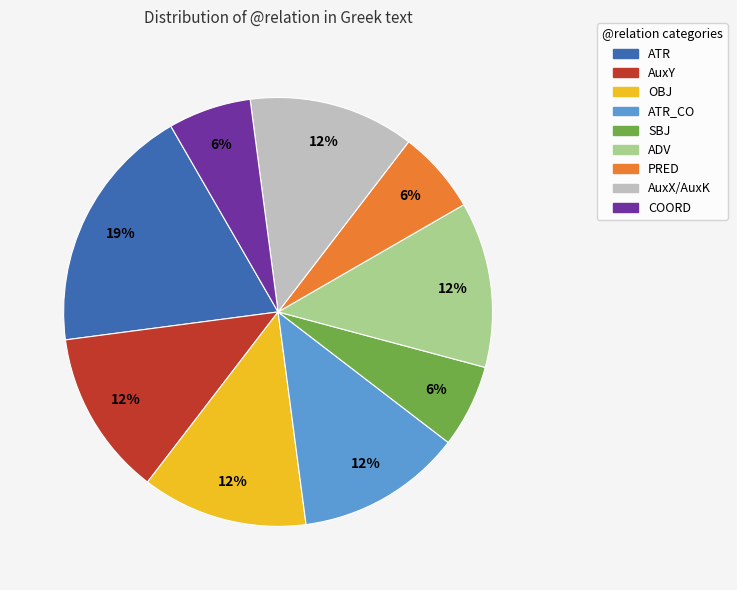

Count the number of slices in the pie.

9